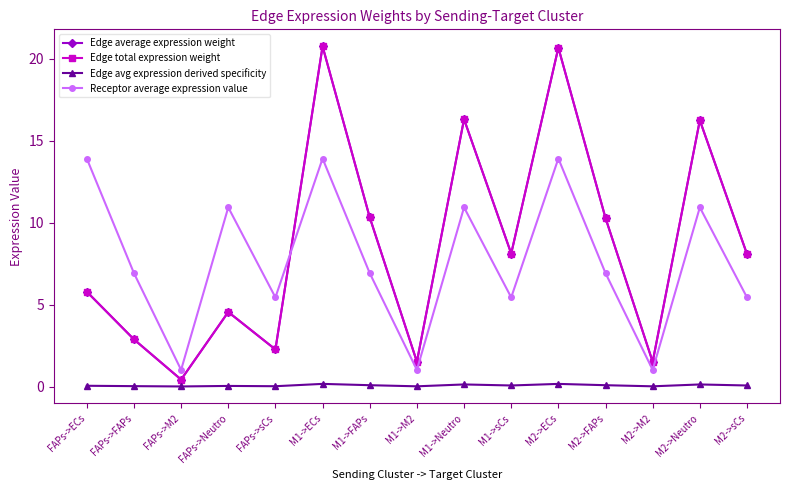

What is the sum of the Receptor average expression value values at M1->ECs and M1->M2?

14.9